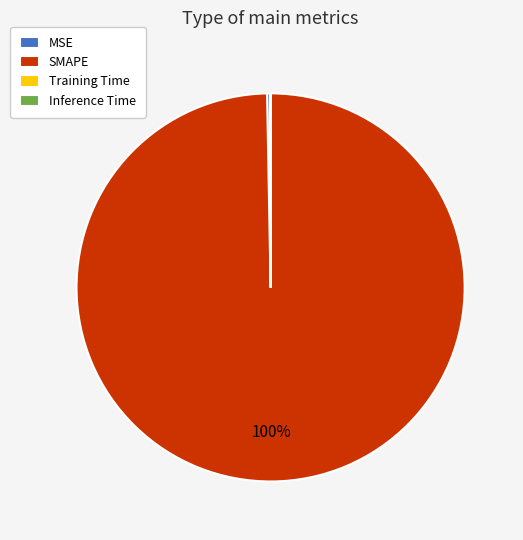

Between MSE and SMAPE, which is larger?

SMAPE